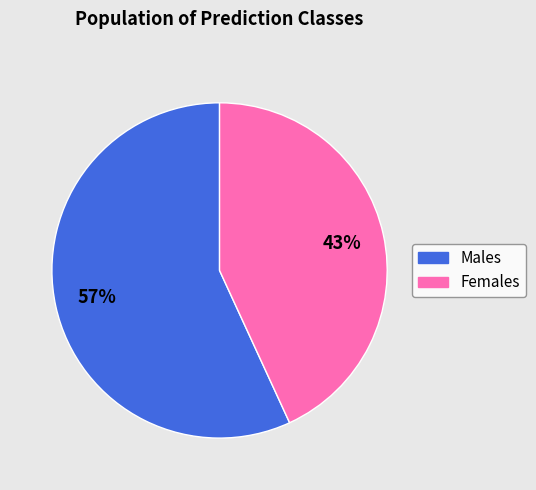

Is there any slice that represents more than half of the pie?

Yes